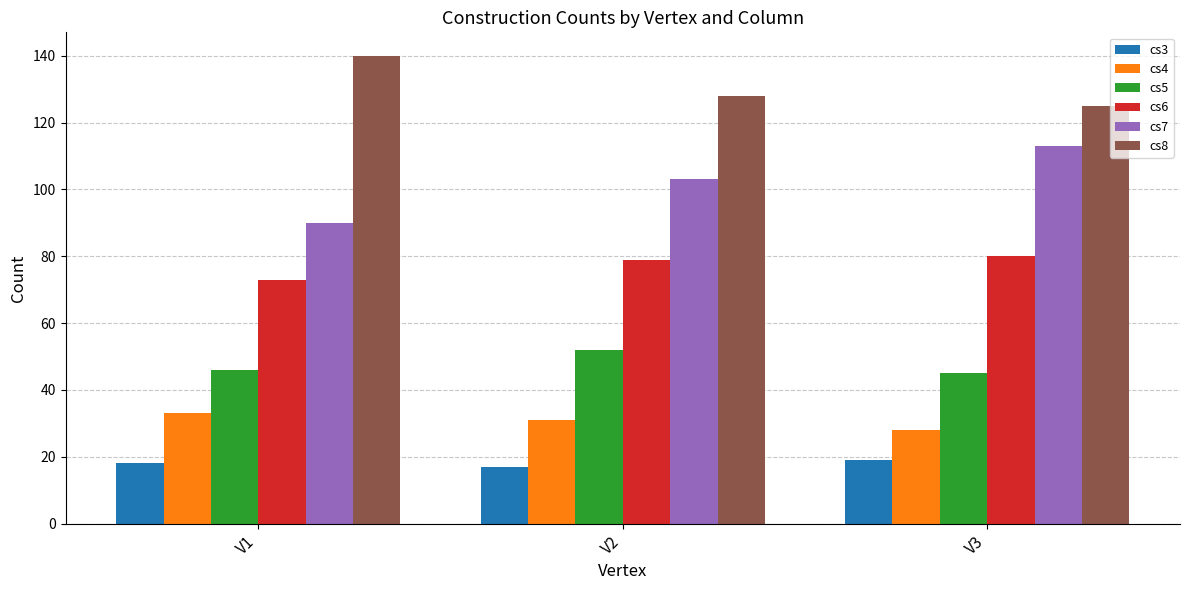

List the series in order of their peak value, lowest first.

cs3, cs4, cs5, cs6, cs7, cs8